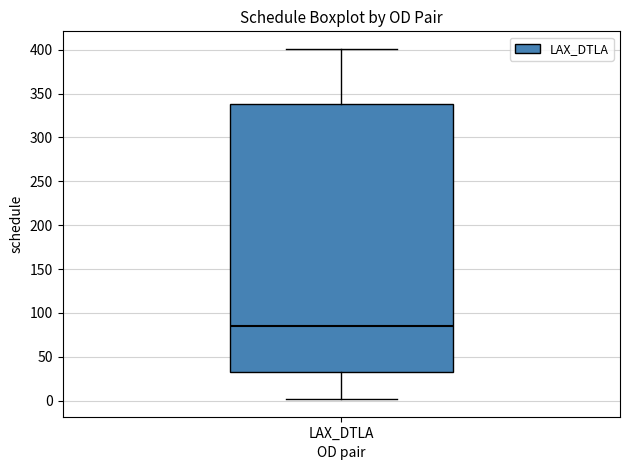

Transcribe this box plot: give where the median line is, the range the box spans, and where the two whiskers end, as read against the y-axis. The values are not printed on the chart, so give them approximately, as read against the axis.

median 85, box 35 to 340, whiskers 0 to 400